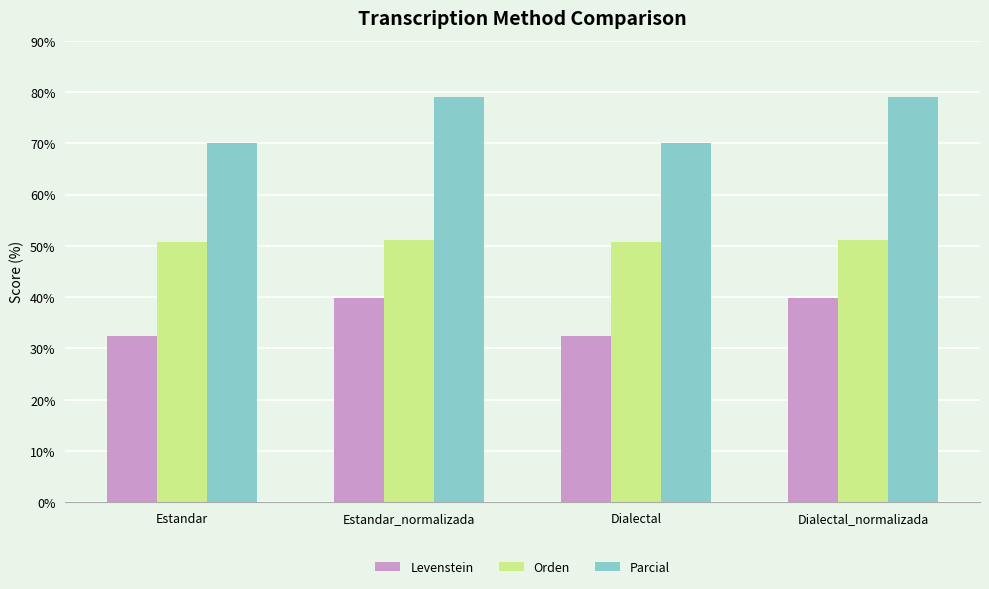

At which label does Levenstein first exceed 39?

Estandar_normalizada